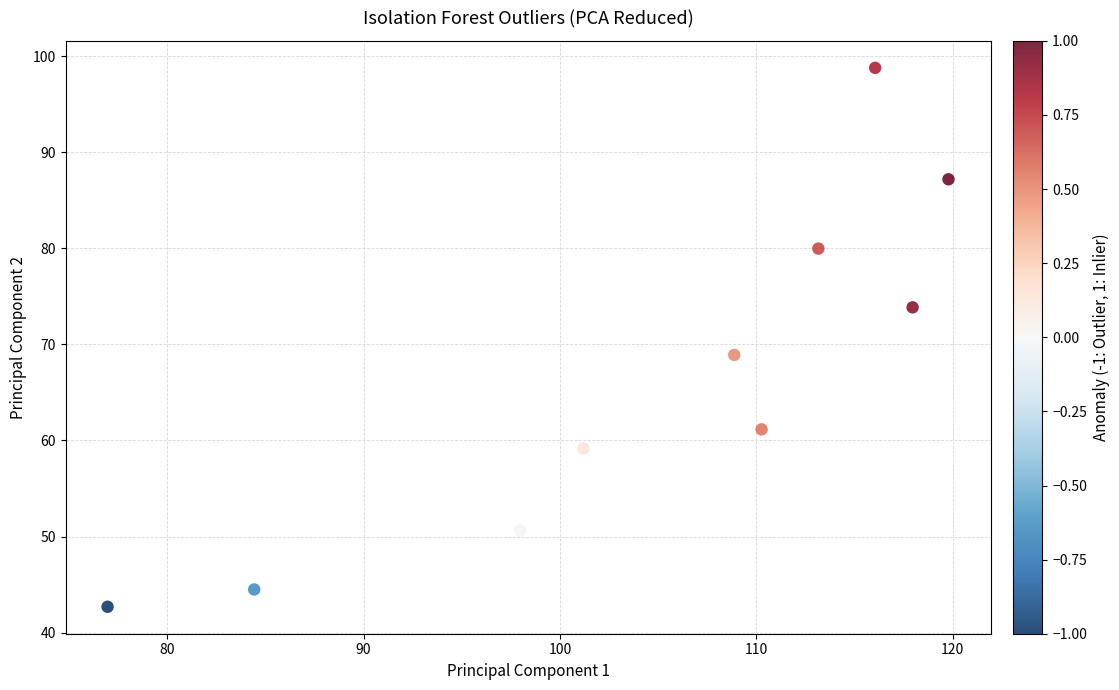

What Y value in the scatter plot is closest to 70?

68.9